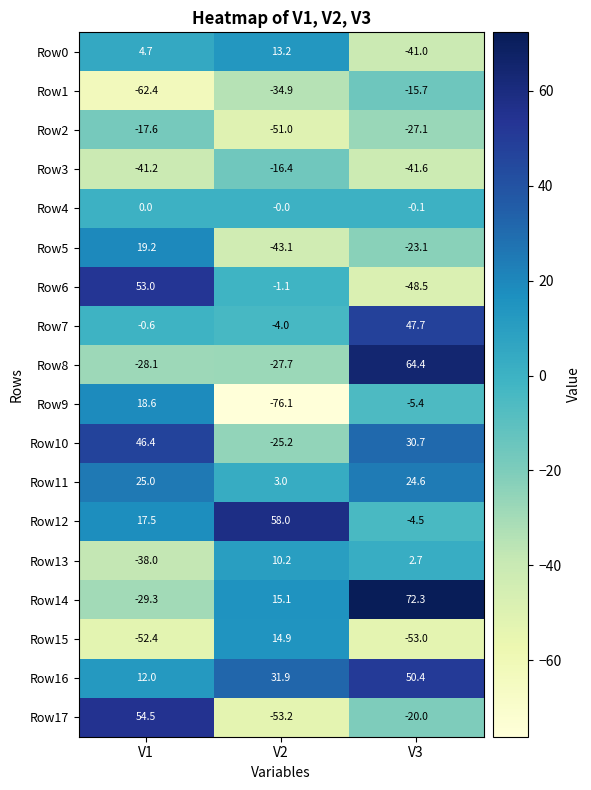

Which series has the widest spread of values?

Row17